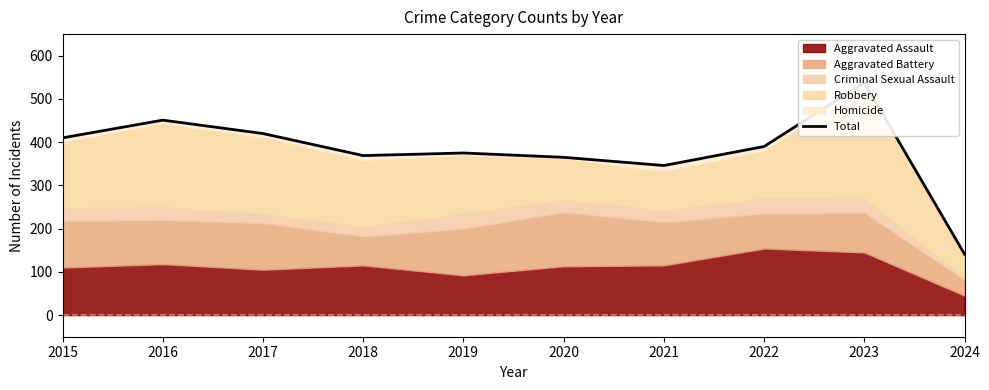

What is the approximate value at 2022?

390